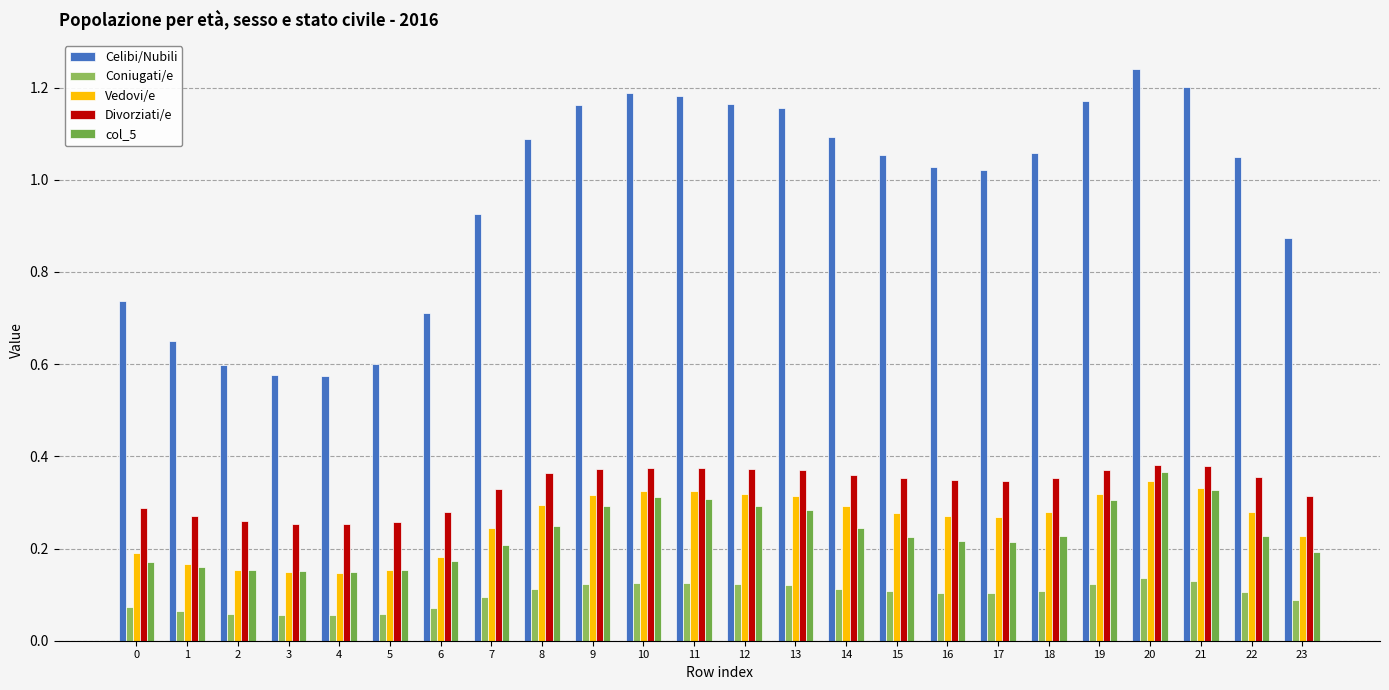

Is it true that Celibi/Nubili equals 1.2 at 11?

True